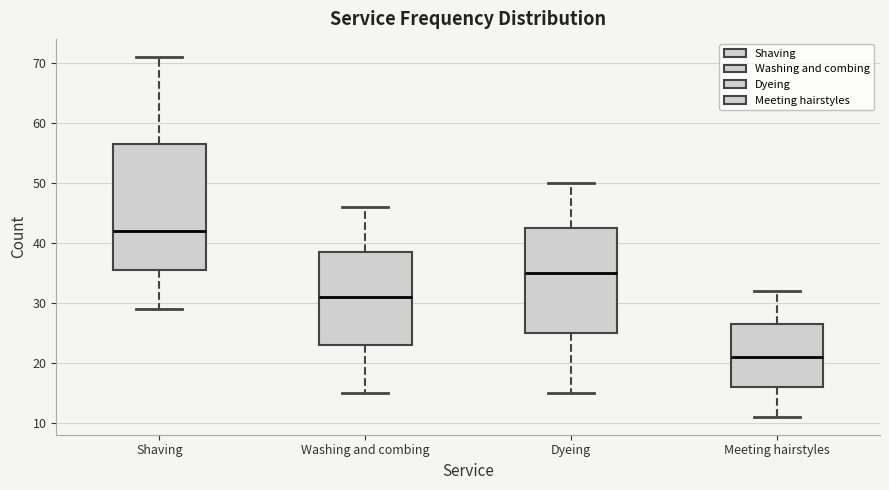

Where does the upper whisker of the box for Meeting hairstyles end on the y-axis? The values are not printed on the chart, so give them approximately, as read against the axis.

32